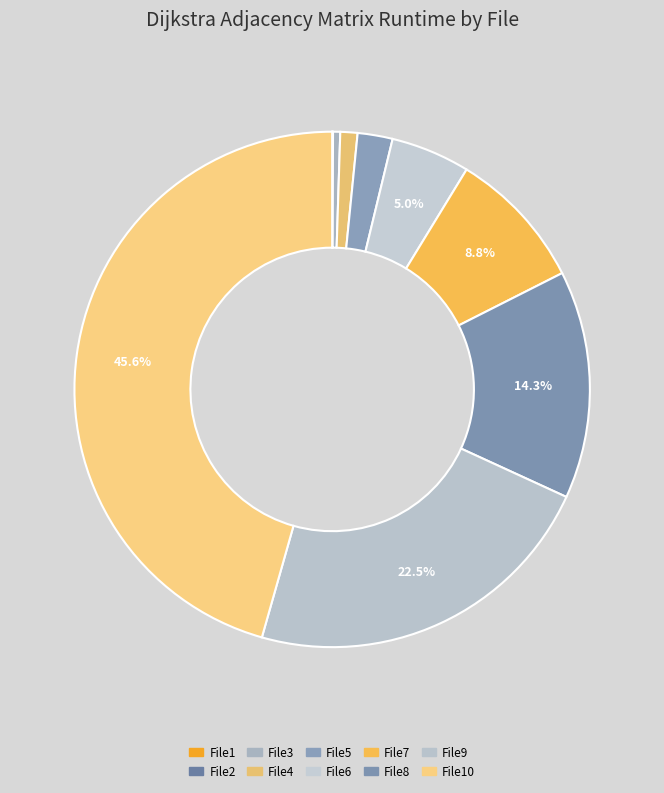

Does any single category account for the majority?

No